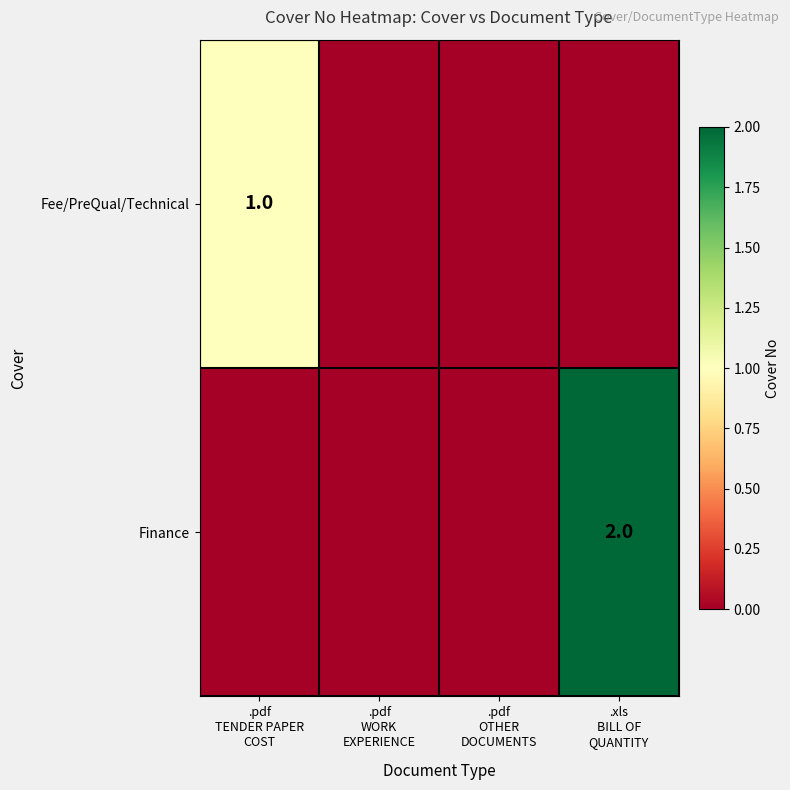

Which series has the widest spread of values?

Finance